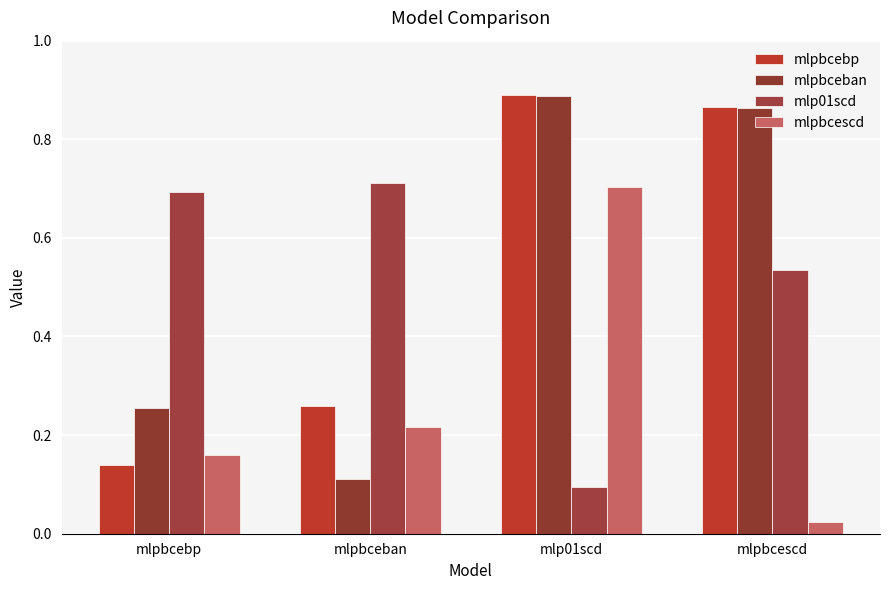

What are all the series names shown in the legend?

mlpbcebp, mlpbceban, mlp01scd, mlpbcescd